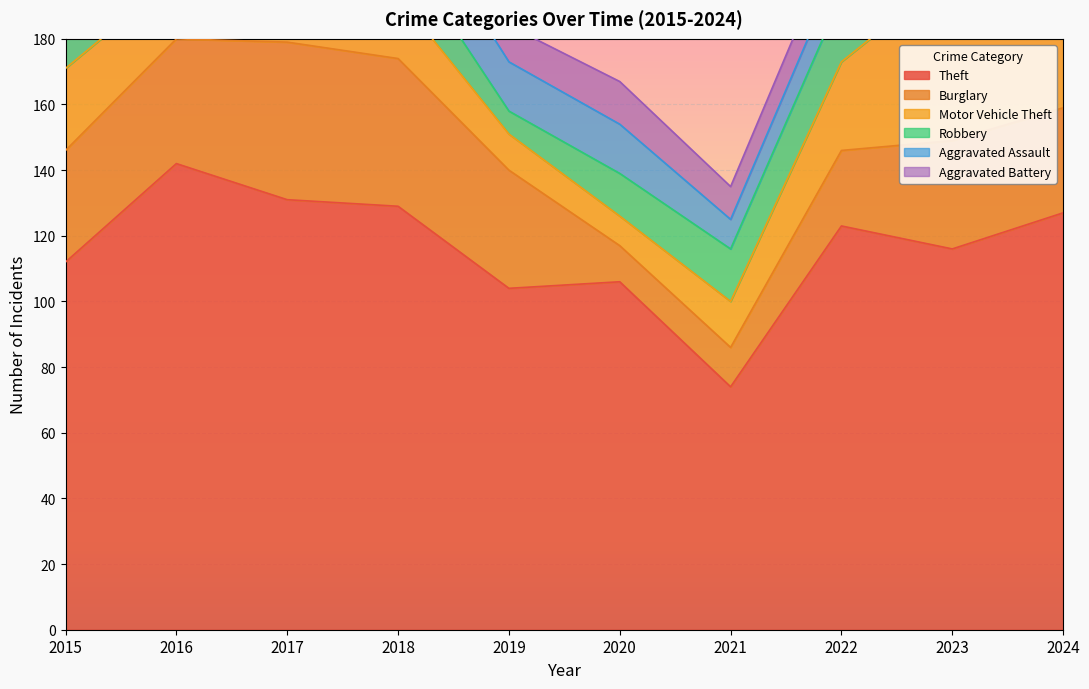

True or false: Motor Vehicle Theft has a value of 88 at 2023.

False